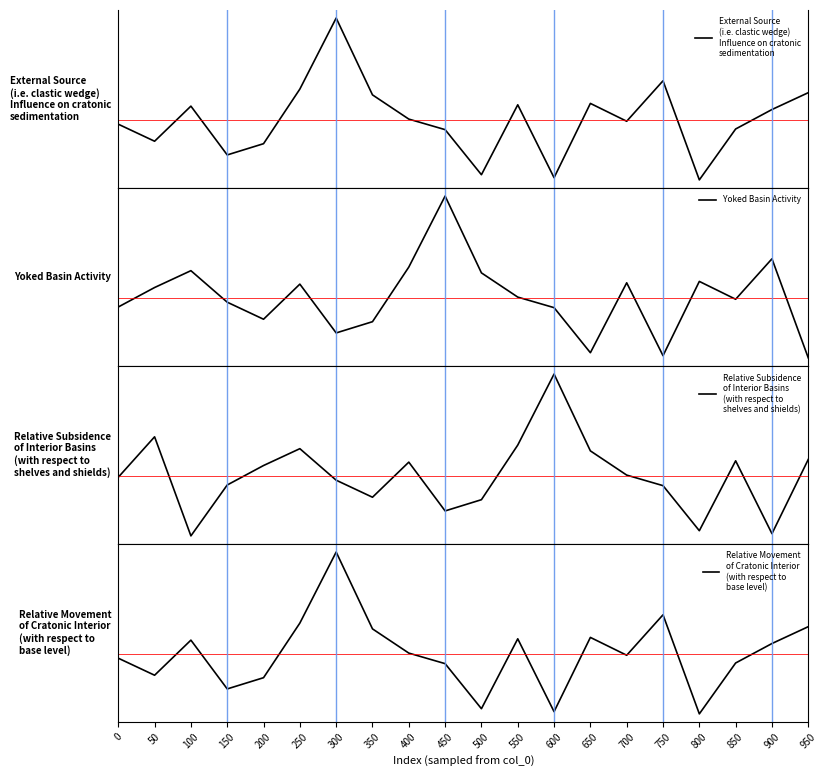

Which series has the widest spread of values?

Relative Movement
of Cratonic Interior
(with respect to
base level)